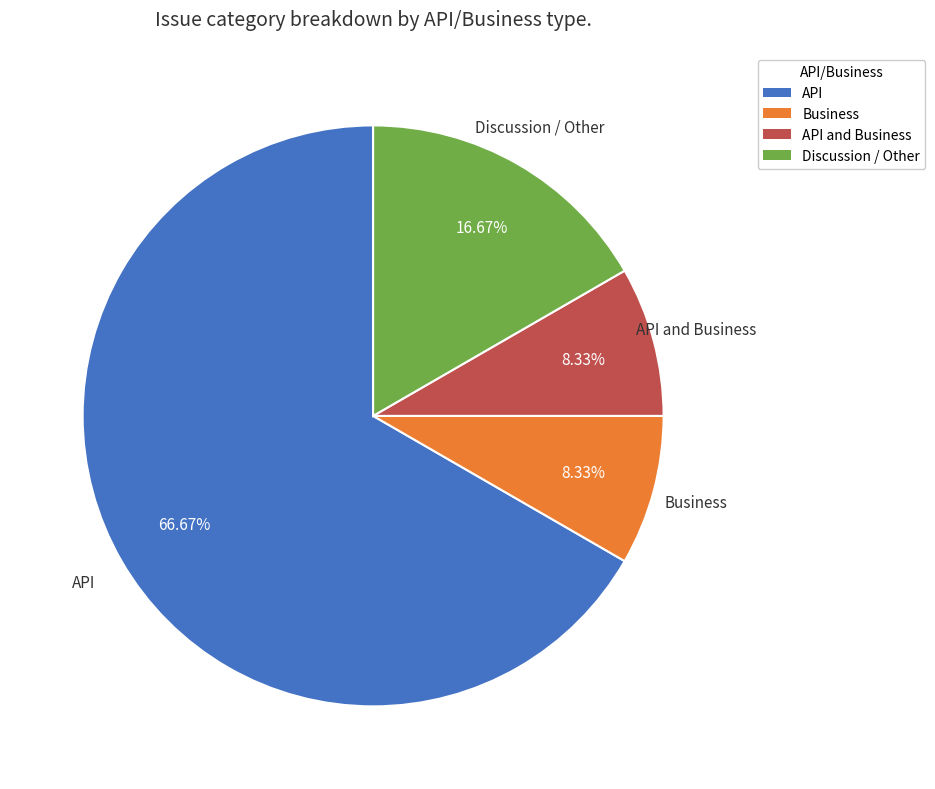

Which slice is the largest?

API